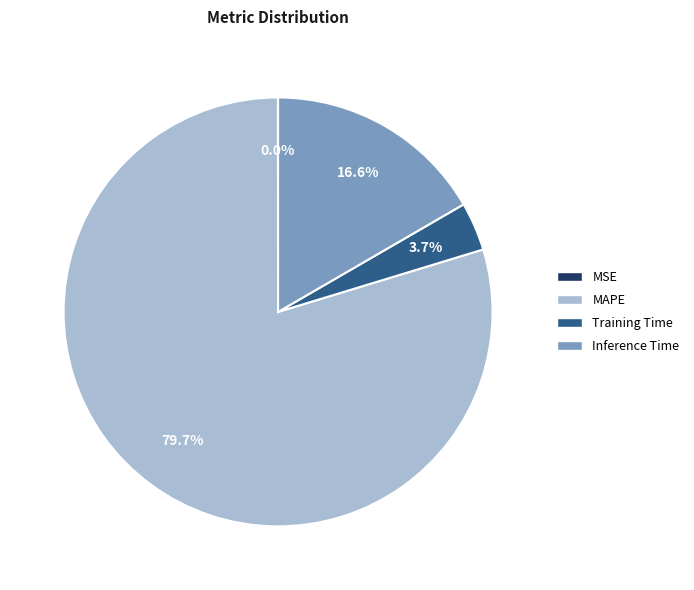

Between Inference Time and MAPE, which is larger?

MAPE